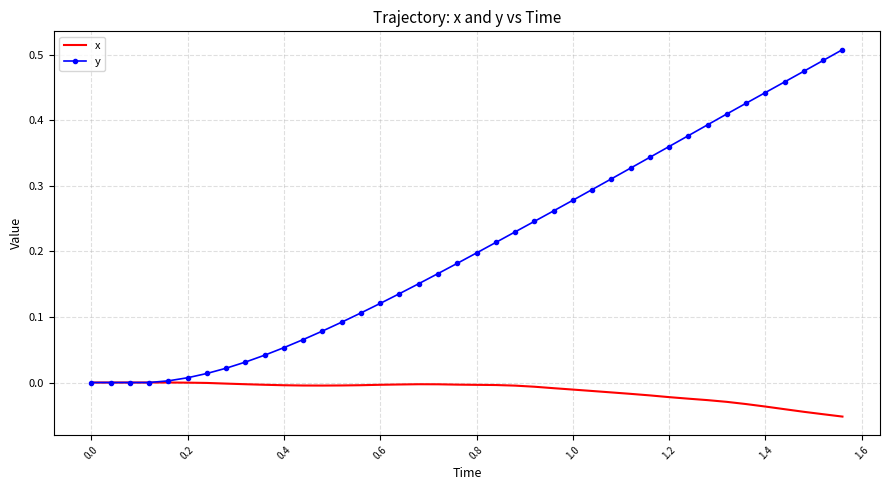

Which series has the largest total across all categories?

y